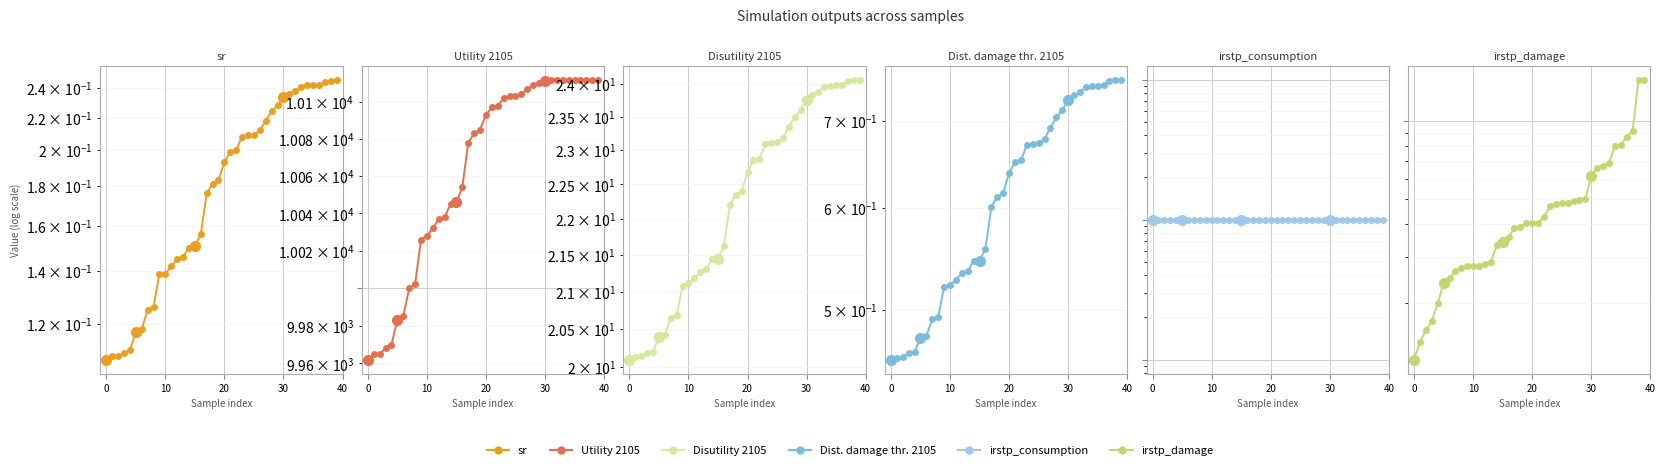

Between 20 and 37, which is larger?

37